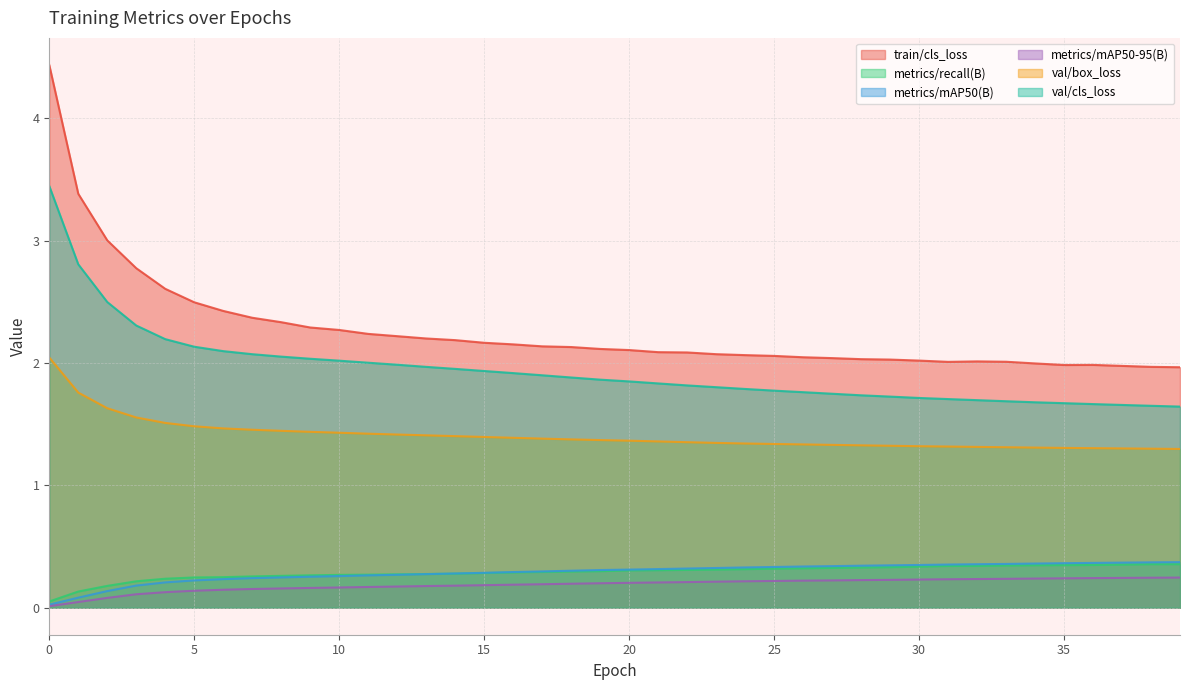

How many lines are shown in the chart?

6